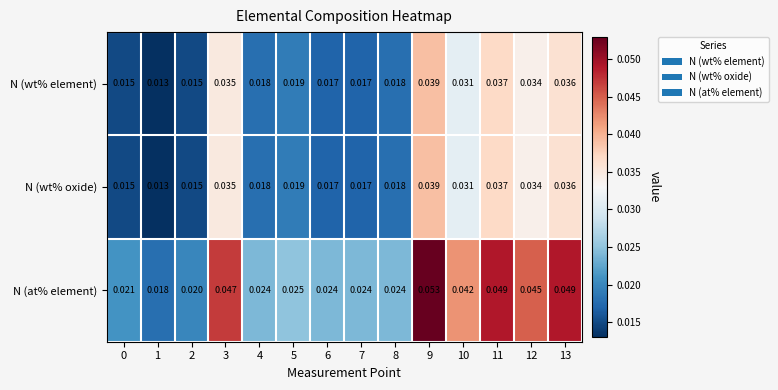

Is the value of N (wt% oxide) at 8 greater than the value of N (at% element) at 0?

No